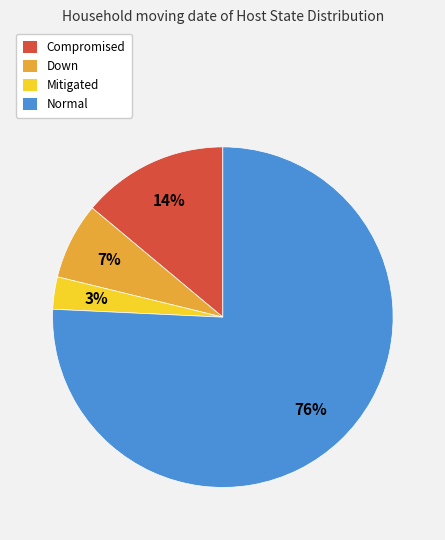

Which category has the smallest portion of the pie?

Mitigated